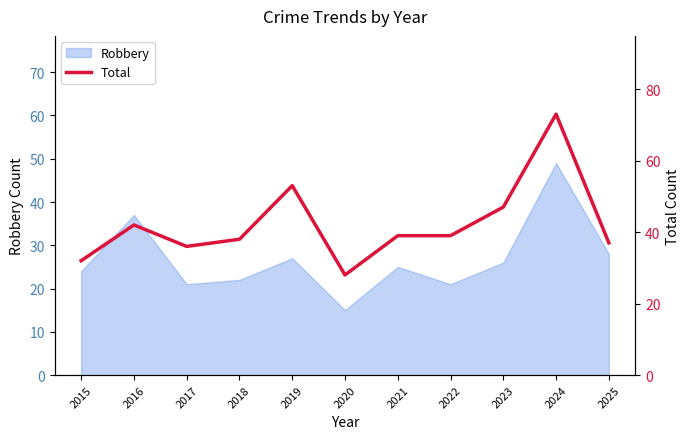

At which label does Robbery reach its minimum?

2020